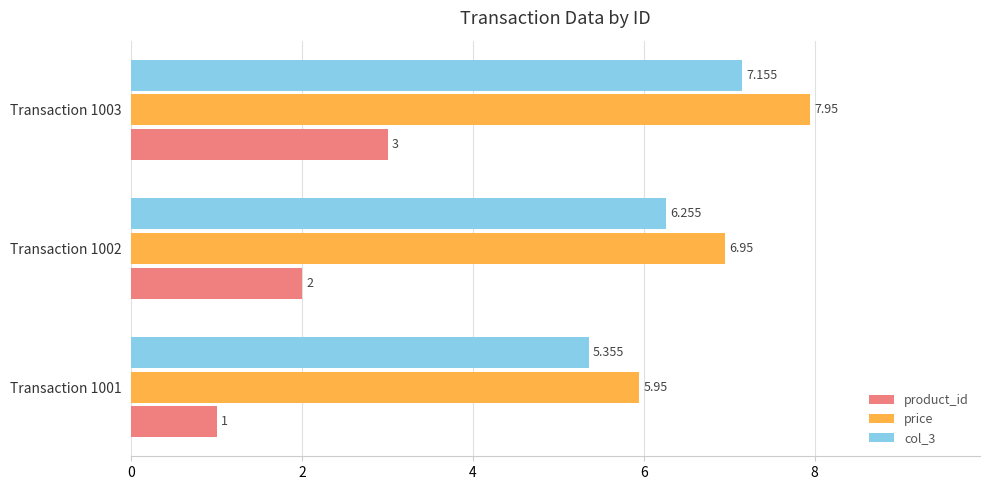

At which category is the sum across all series the highest?

Transaction 1003